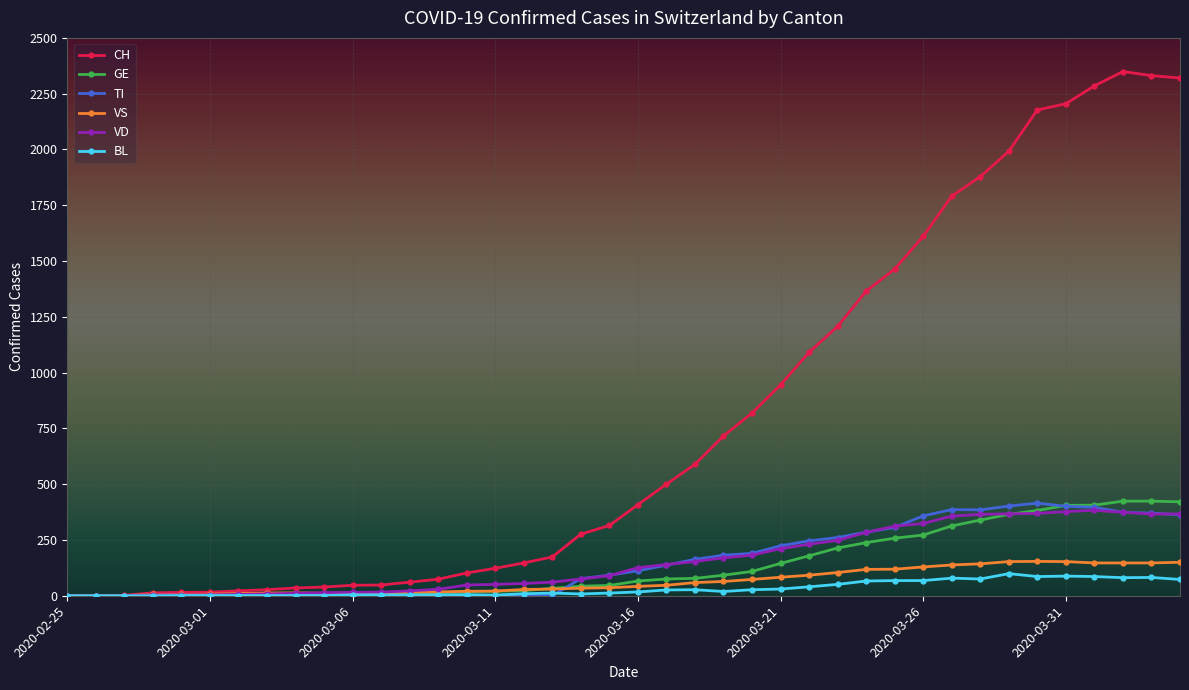

Which series has the largest range (max minus min)?

CH